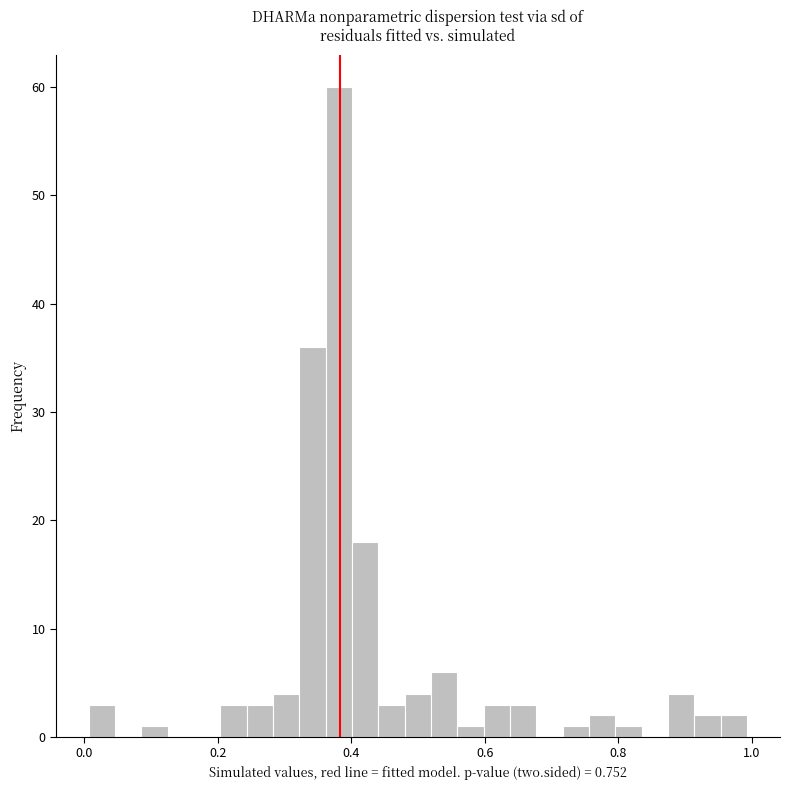

Around what value on the x-axis is the tallest bar? Give the approximate position of its centre, as read against the axis.

0.38